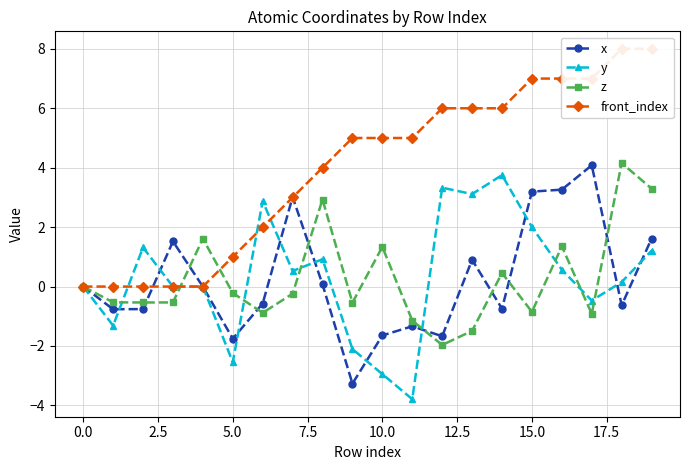

True or false: x has a value of -2.4 at 5.0.

False